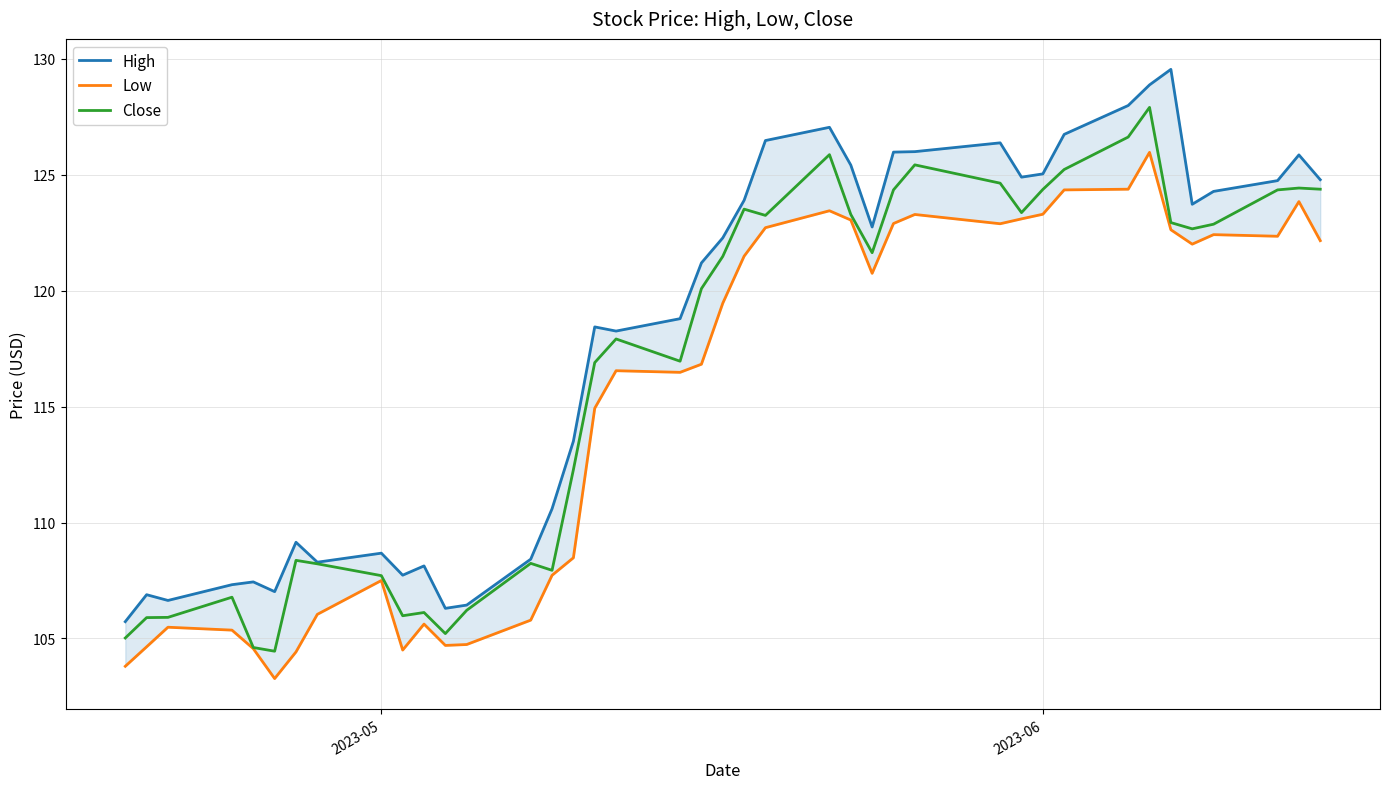

What is the minimum value for Close?

104.4